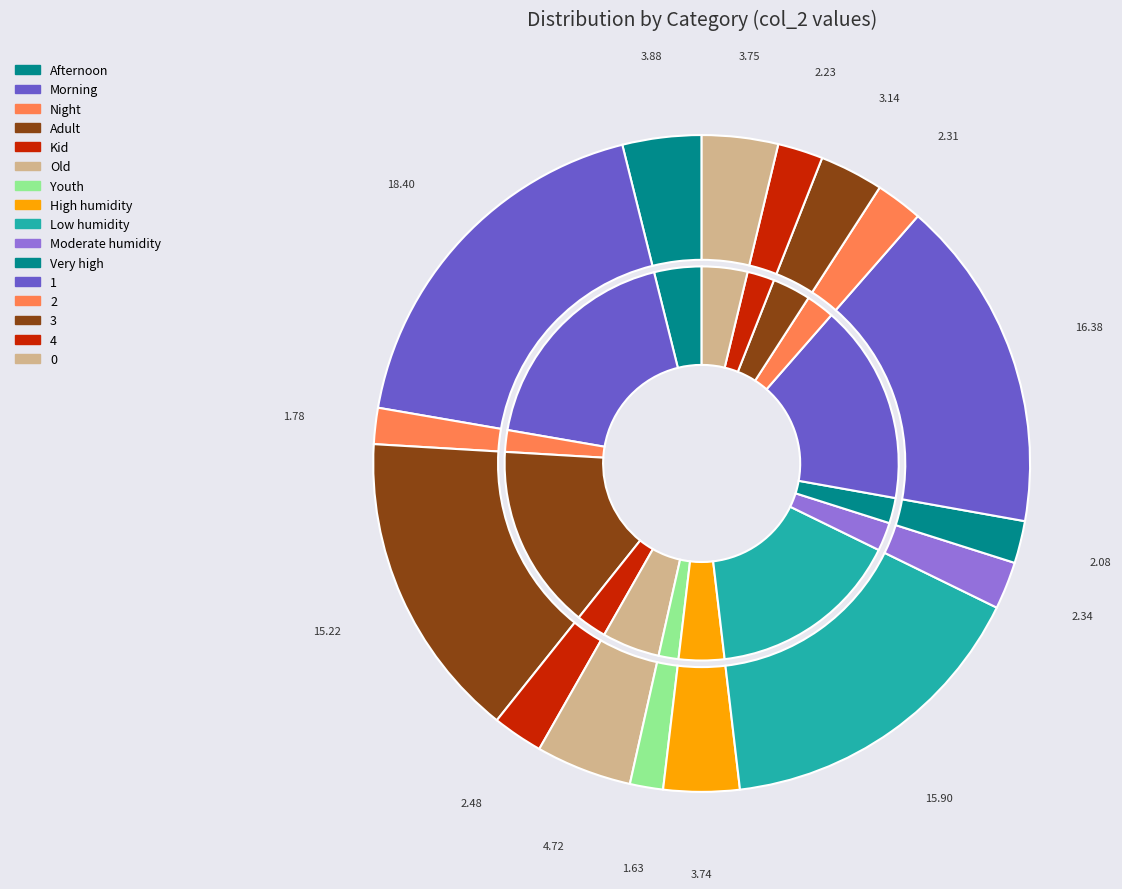

To the nearest percent, what percentage of the pie is Adult?

15%